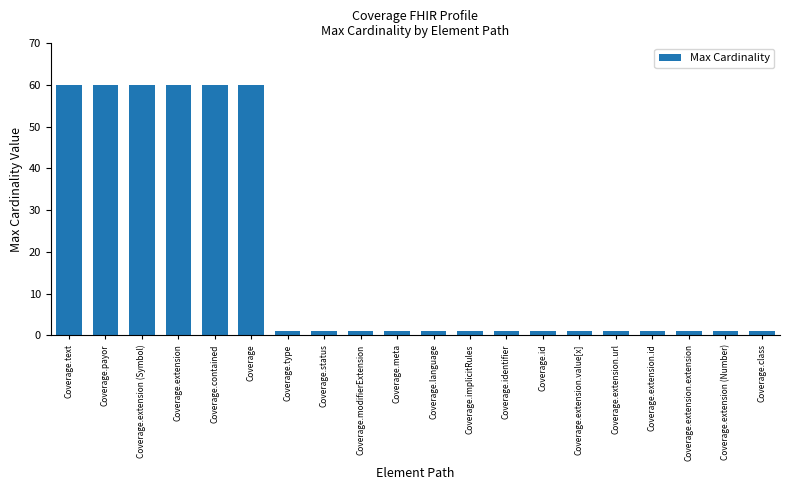

What is the average value?

19